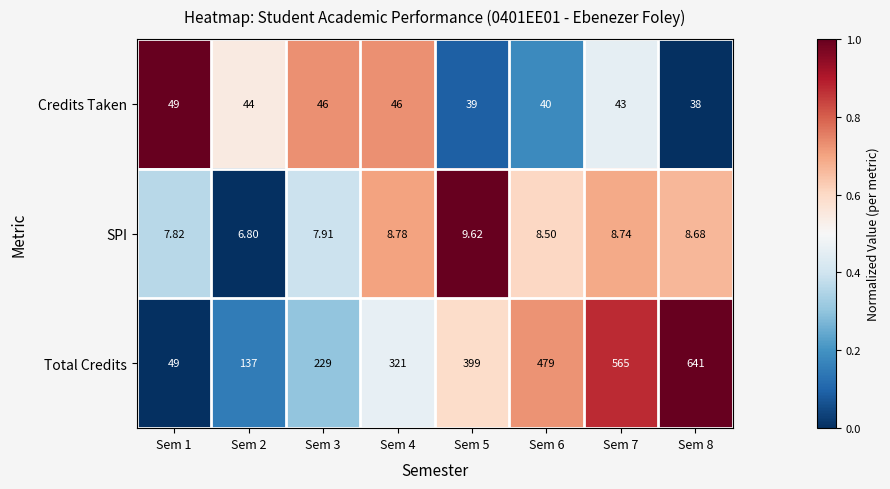

Rank the series at Sem 5 from highest to lowest value.

Total Credits, Credits Taken, SPI